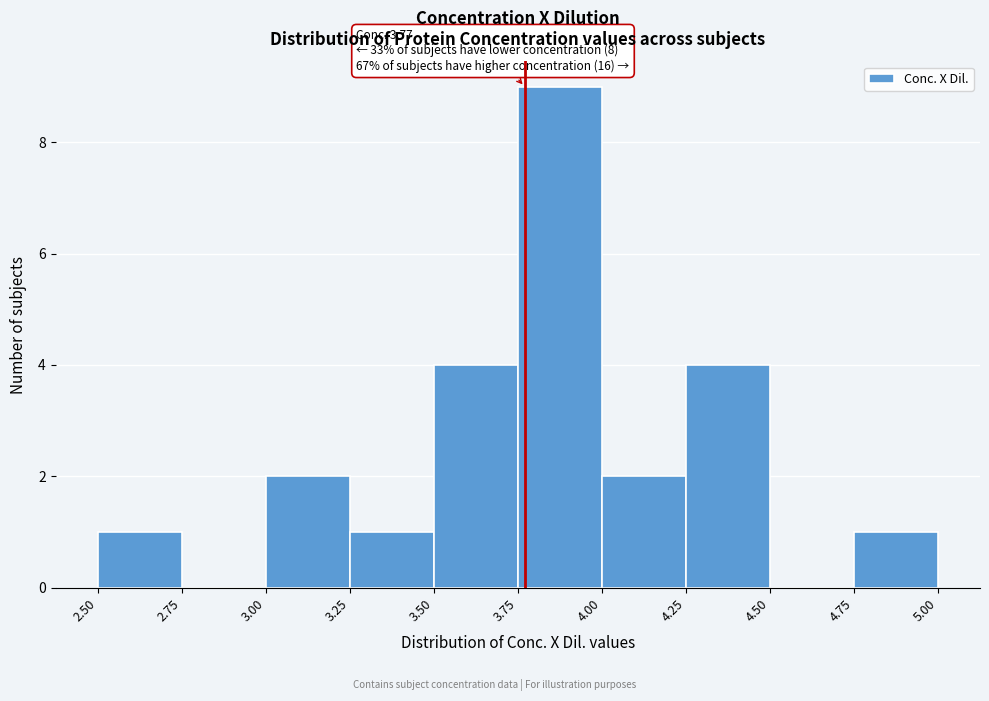

Which range on the x-axis has the tallest bar?

3.75 to 4.00